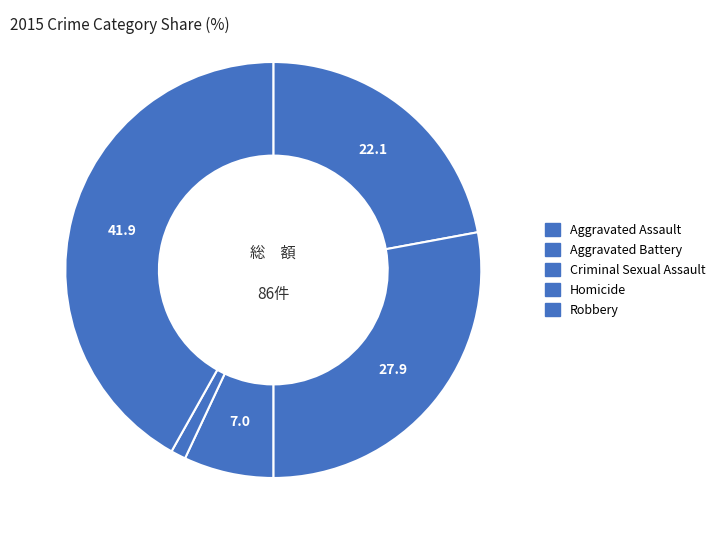

The Robbery slice represents 42% of the pie. True or false?

True